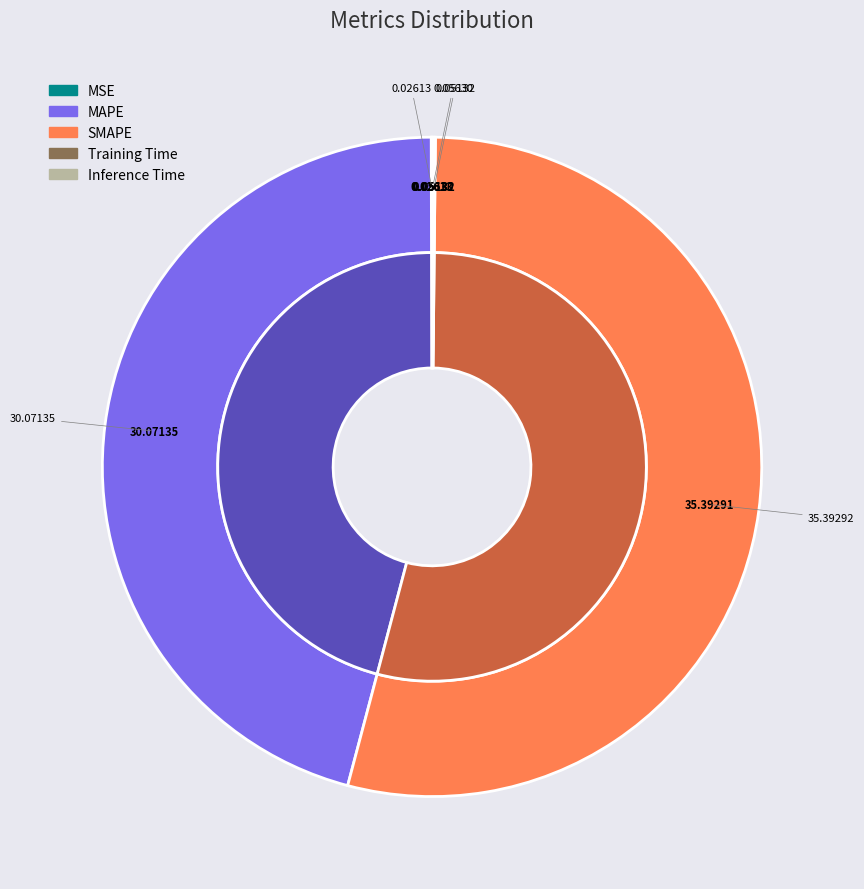

Combined, what portion of the pie is Inference Time and SMAPE?

54.0%